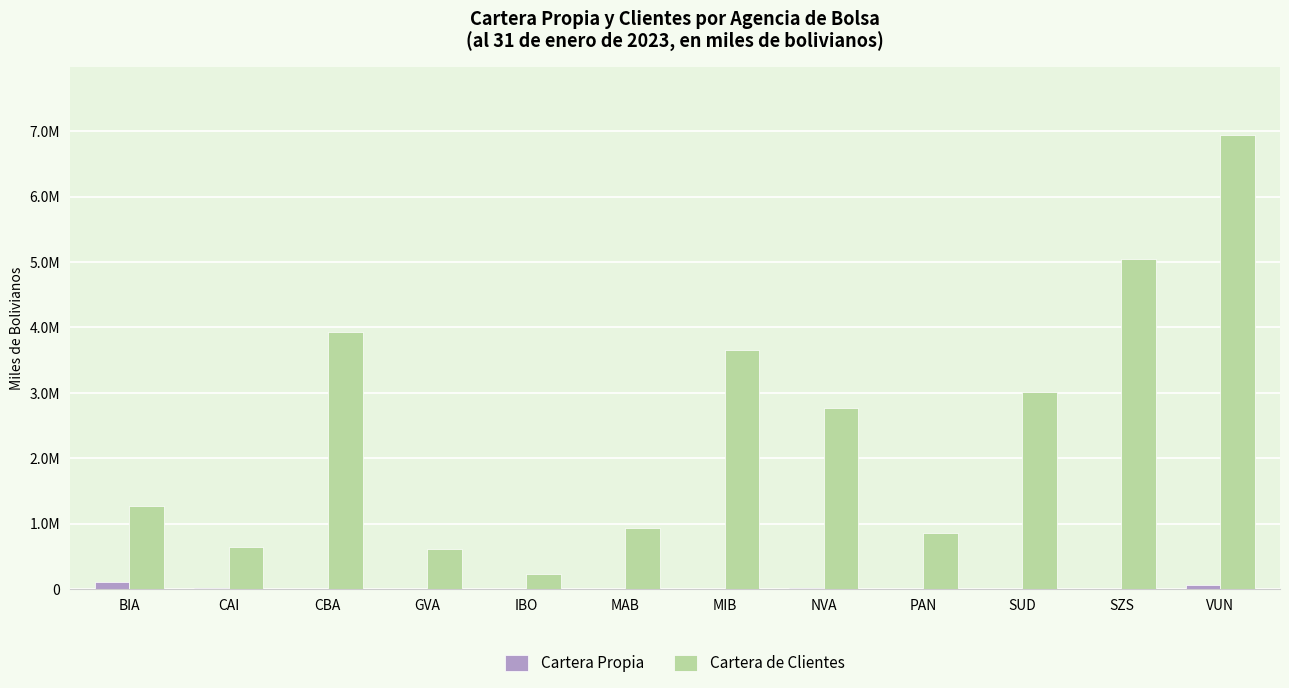

Reading left to right, transcribe all the data shown in this chart.

Cartera Propia: 100424.9	9362.0	0.0	1530.1	7148.9	2823.7	5798.7	19355.0	6732.5	5704.1	1599.4	63377.0
Cartera de Clientes: 1270634.7	643191.2	3924303.7	618175.8	234254.4	938905.9	3649393.6	2773797.1	855496.8	3014096.5	5049989.0	6934943.9